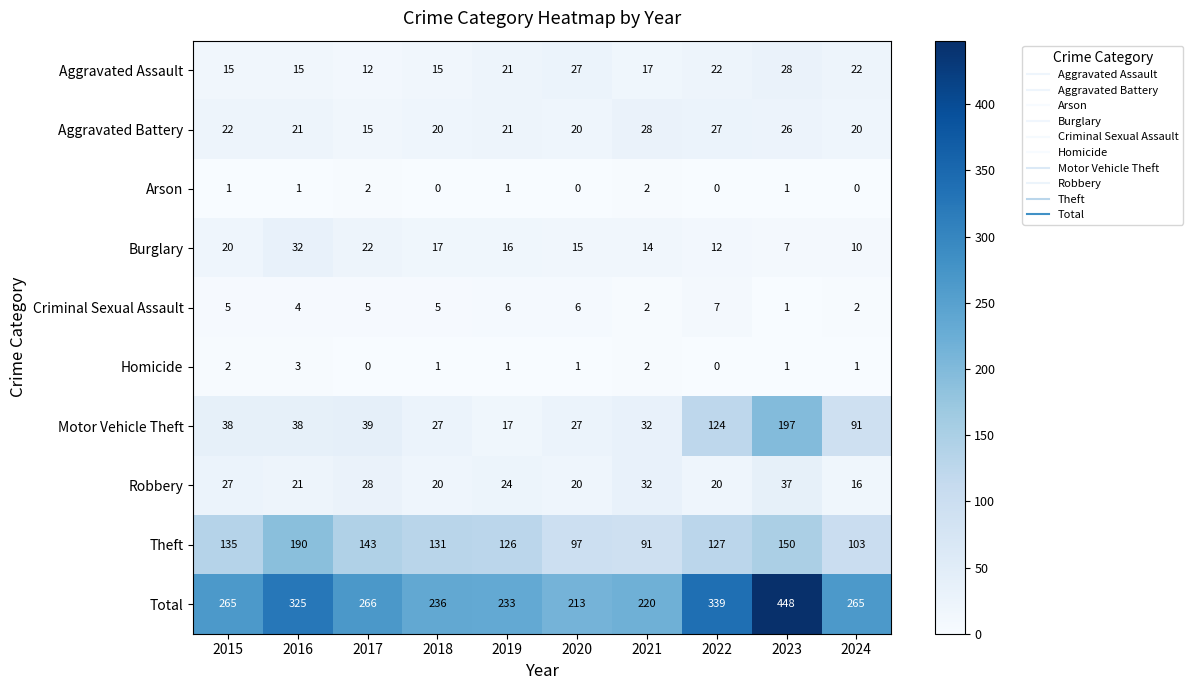

Which series has the largest range (max minus min)?

Total